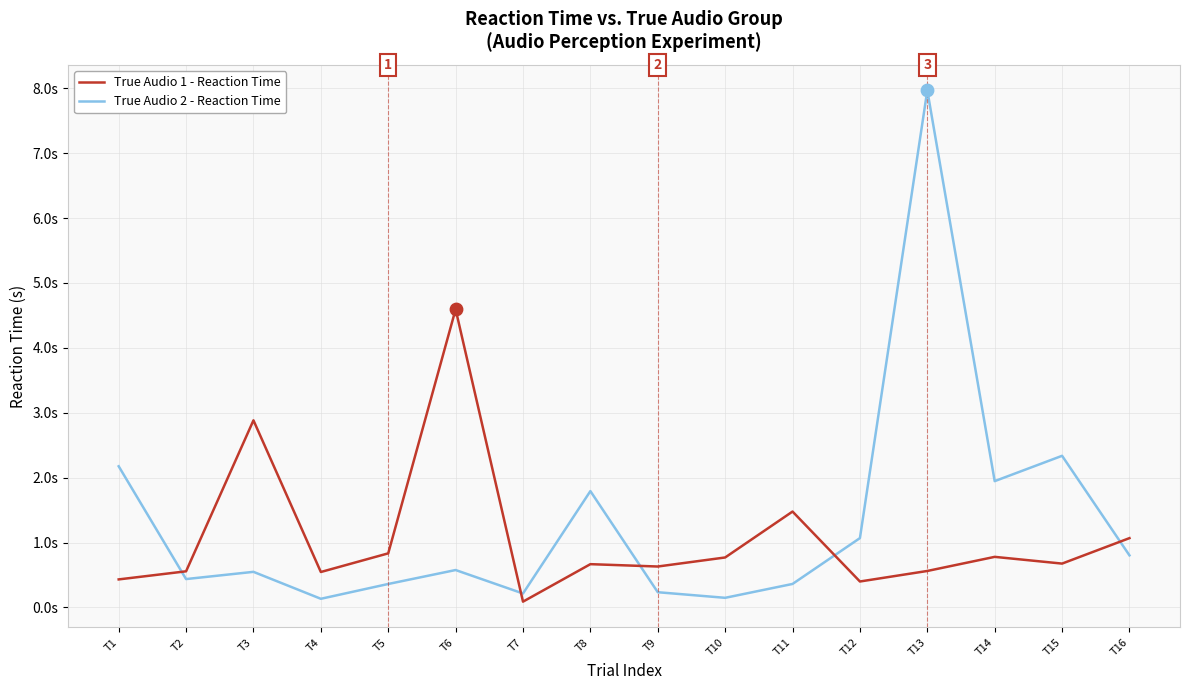

What are all the series names shown in the legend?

True Audio 1 - Reaction Time, True Audio 2 - Reaction Time